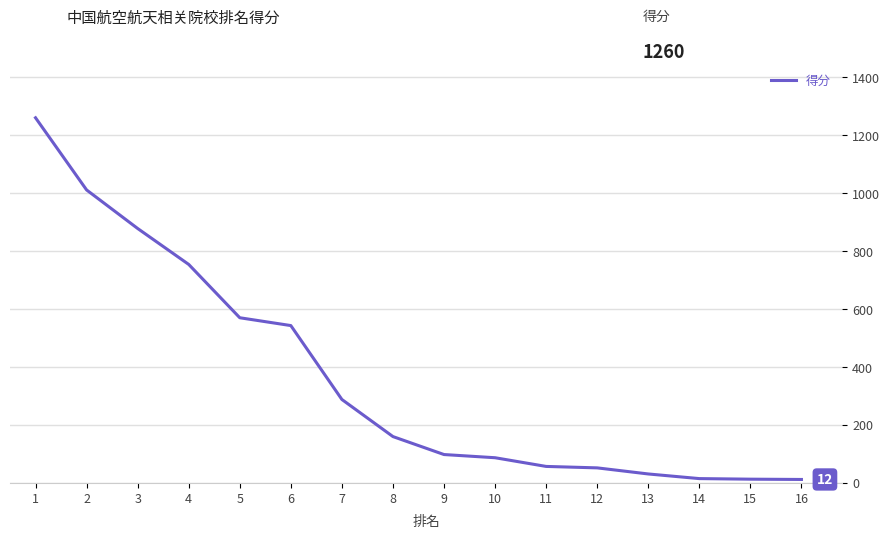

What is the maximum value shown in the chart?

1260